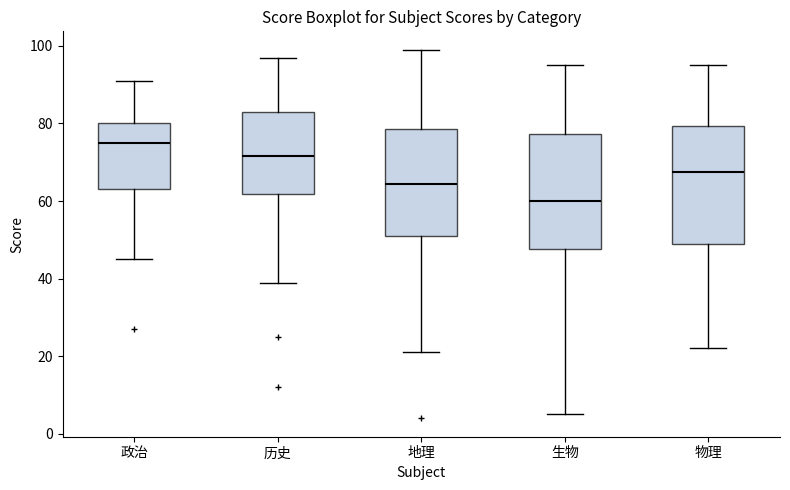

Which box has the highest median line?

政治